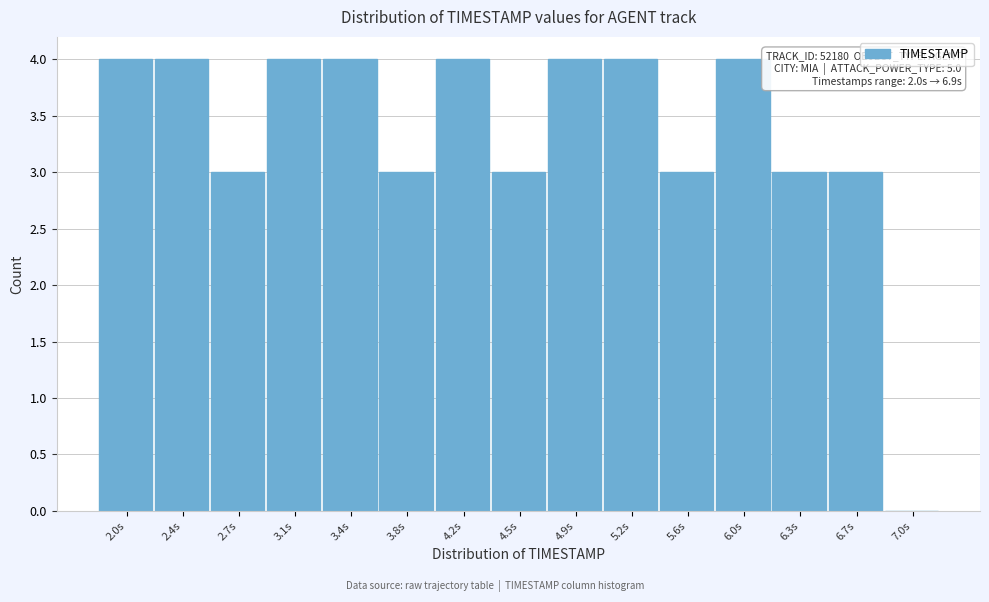

Reading right to left, extract all data points from this chart.

7.0s=0	6.7s=3	6.3s=3	6.0s=4	5.6s=3	5.2s=4	4.9s=4	4.5s=3	4.2s=4	3.8s=3	3.4s=4	3.1s=4	2.7s=3	2.4s=4	2.0s=4